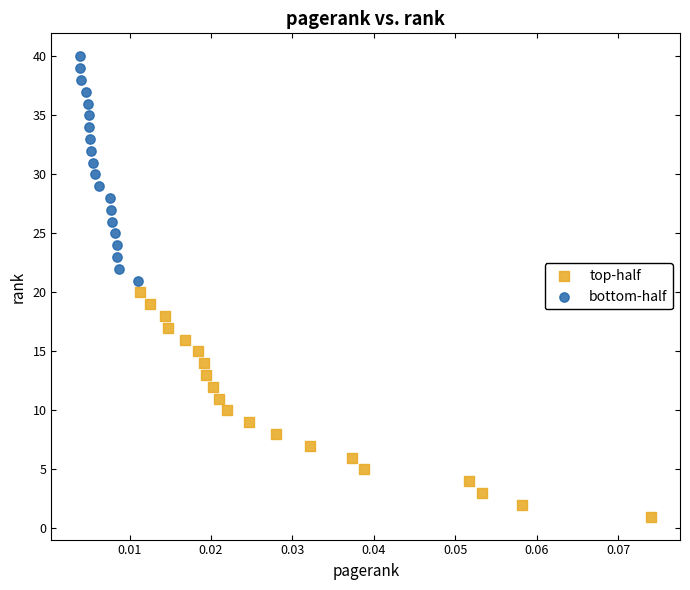

Which series reaches the minimum Y coordinate?

top-half